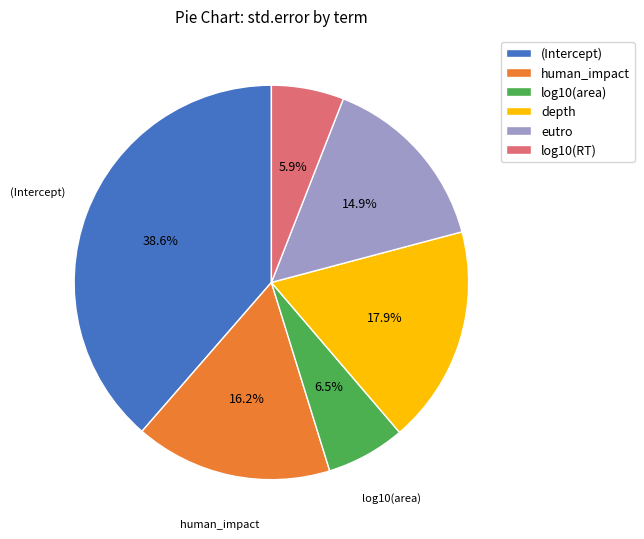

What portion of the pie excludes eutro?

85.1%